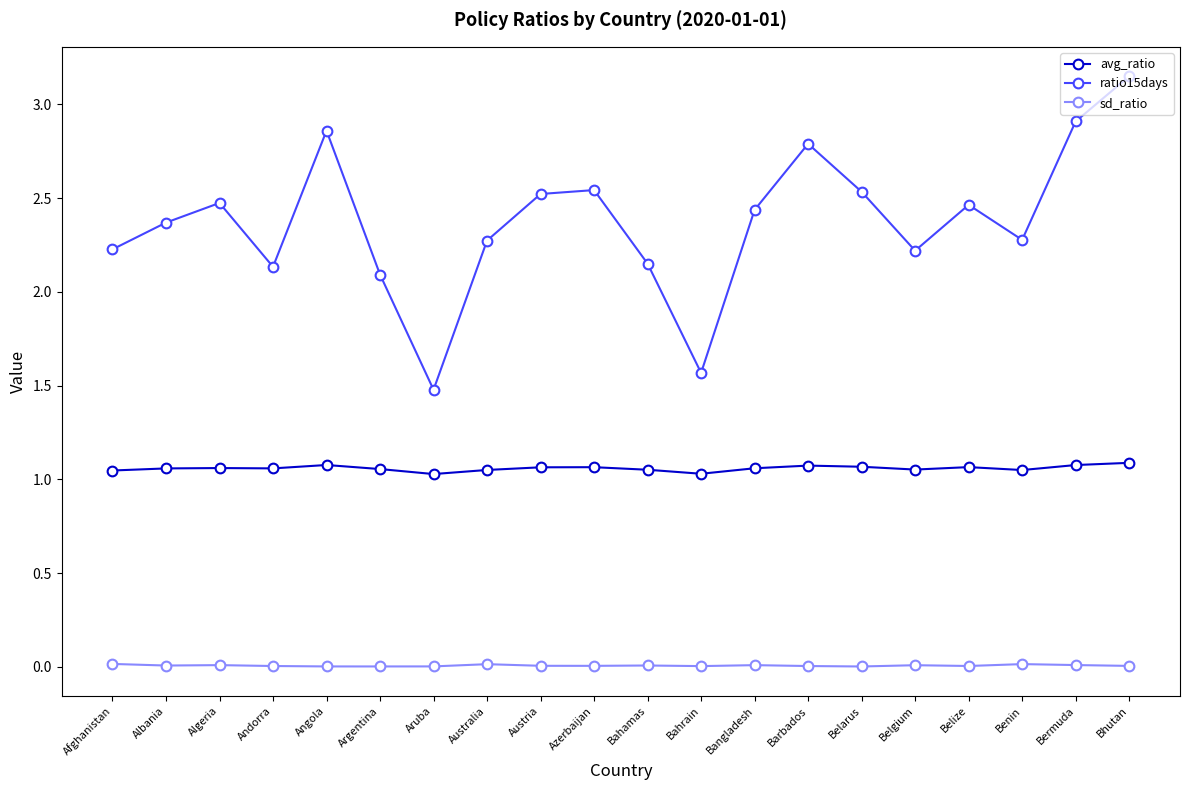

True or false: ratio15days and sd_ratio cross at least once.

False